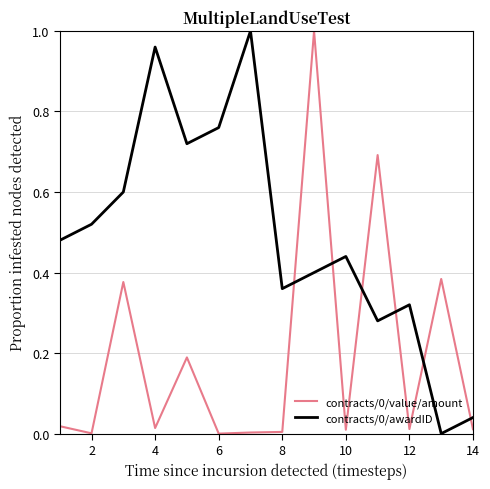

True or false: contracts/0/value/amount and contracts/0/awardID cross at least once.

True